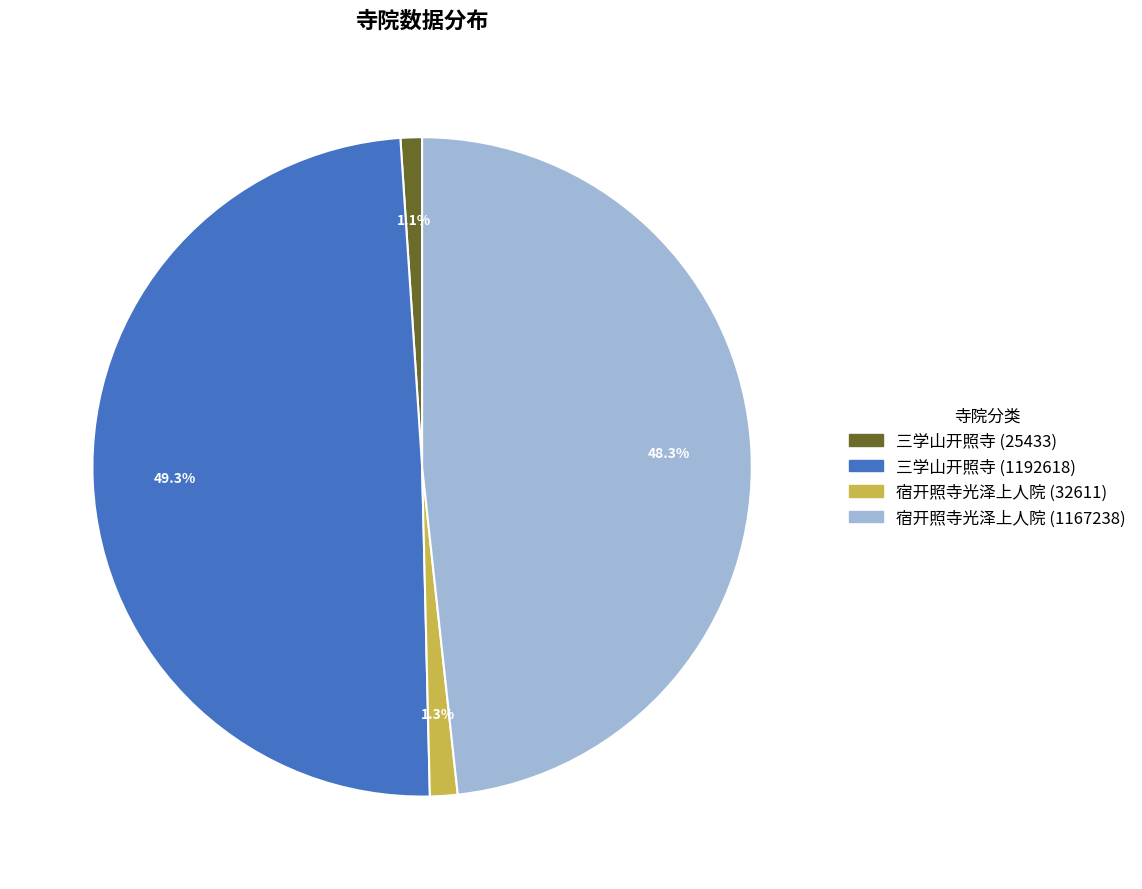

Does 三学山开照寺 (1192618) represent more than half of the total?

No